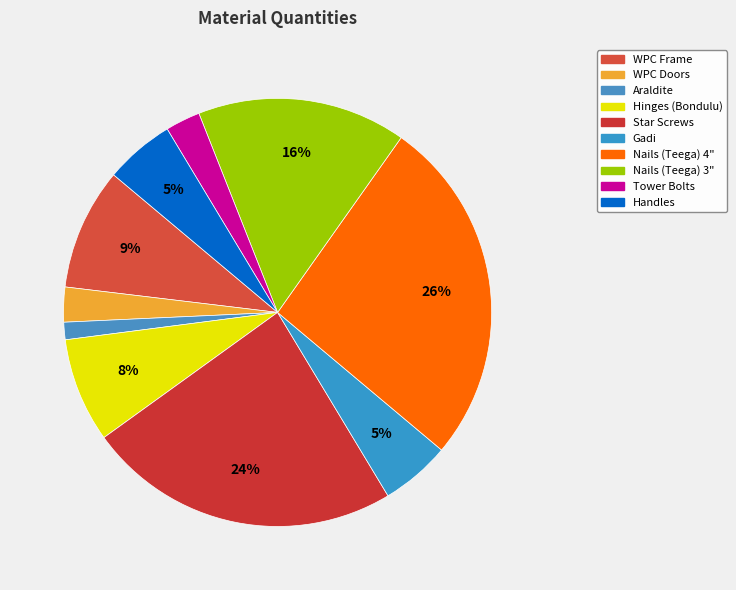

Is there a majority slice in this chart?

No